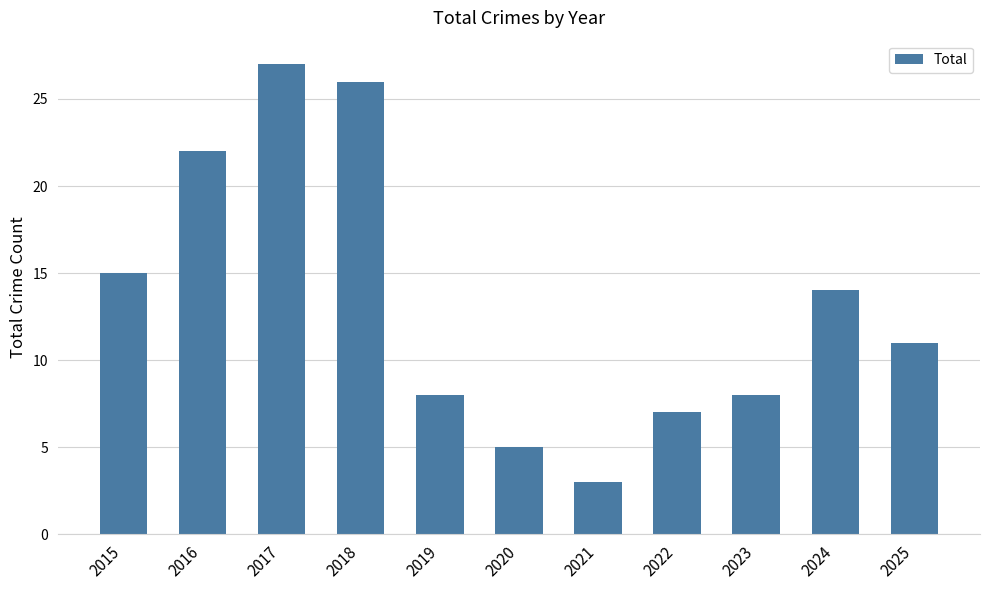

What is the difference between the values at 2021 and 2022?

4